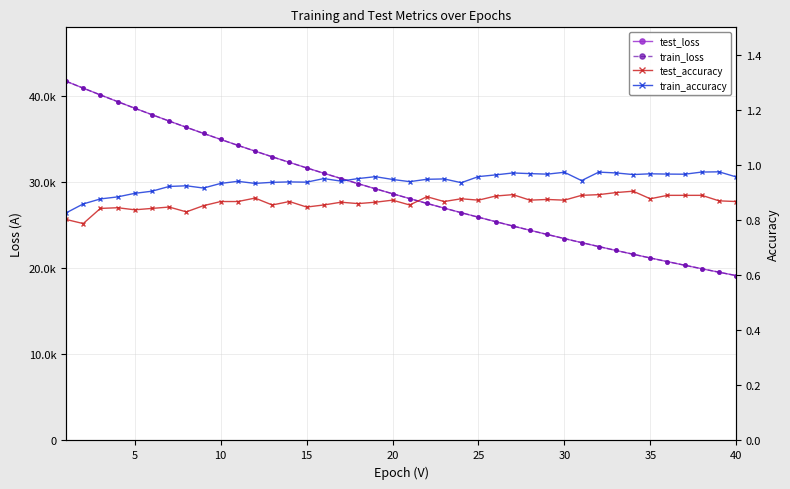

At 16, list the series in order from smallest to largest.

test_accuracy, train_accuracy, train_loss, test_loss